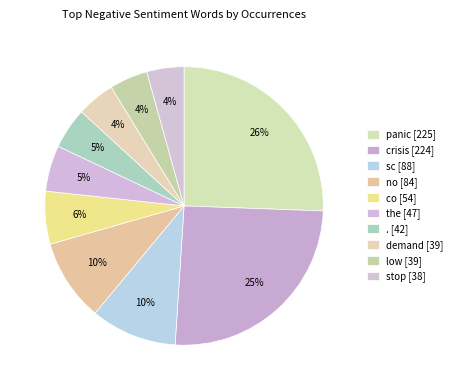

What percentage is the sc slice, to the nearest percent?

10%